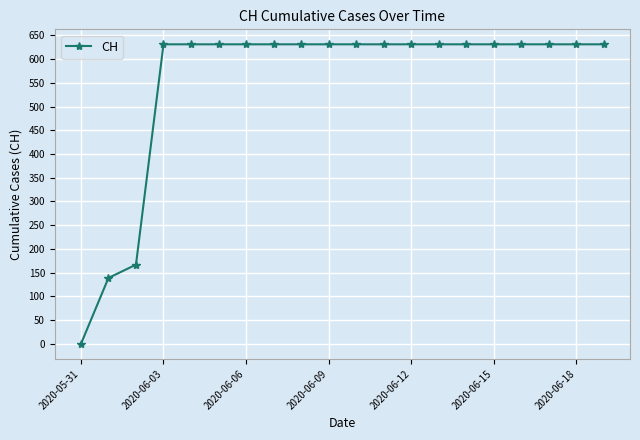

Reading left to right, list all the values displayed in this chart.

0	139	167	631	631	631	631	631	631	631	631	631	631	631	631	631	631	631	631	631